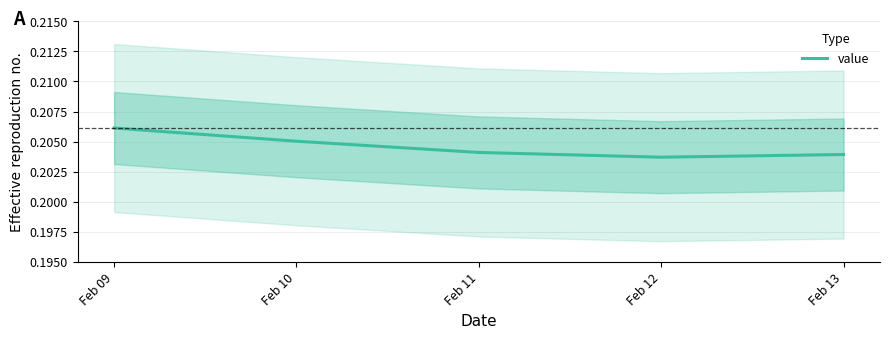

Which has a higher value, Feb 11 or Feb 13?

Feb 11